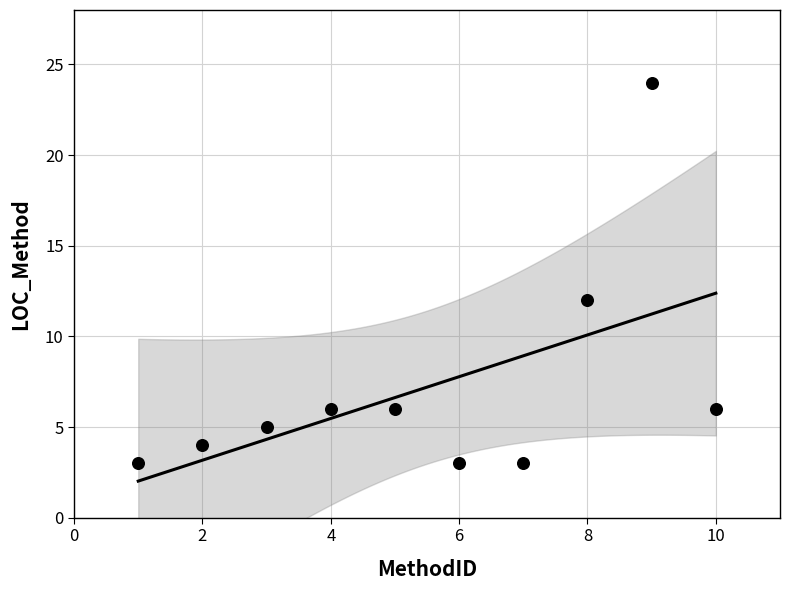

What Y value in the scatter plot is closest to 13?

12